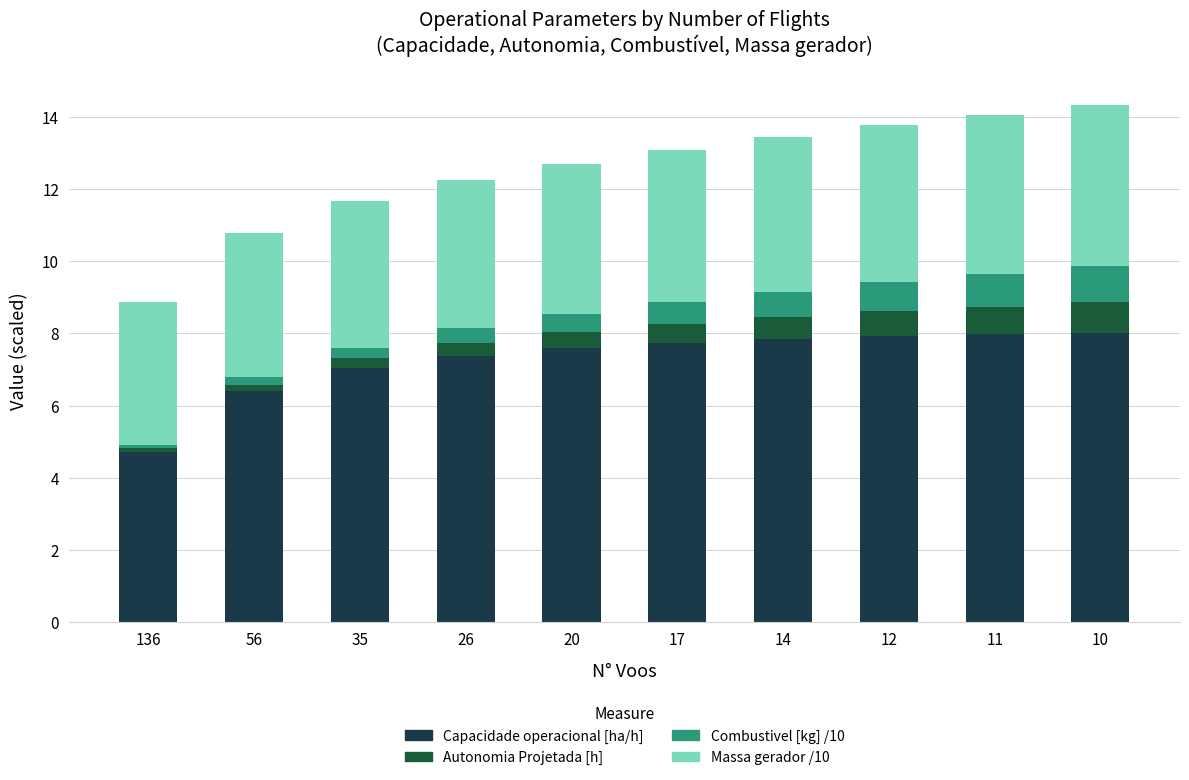

Is it true that Capacidade operacional [ha/h] equals 7.7 at 17?

True